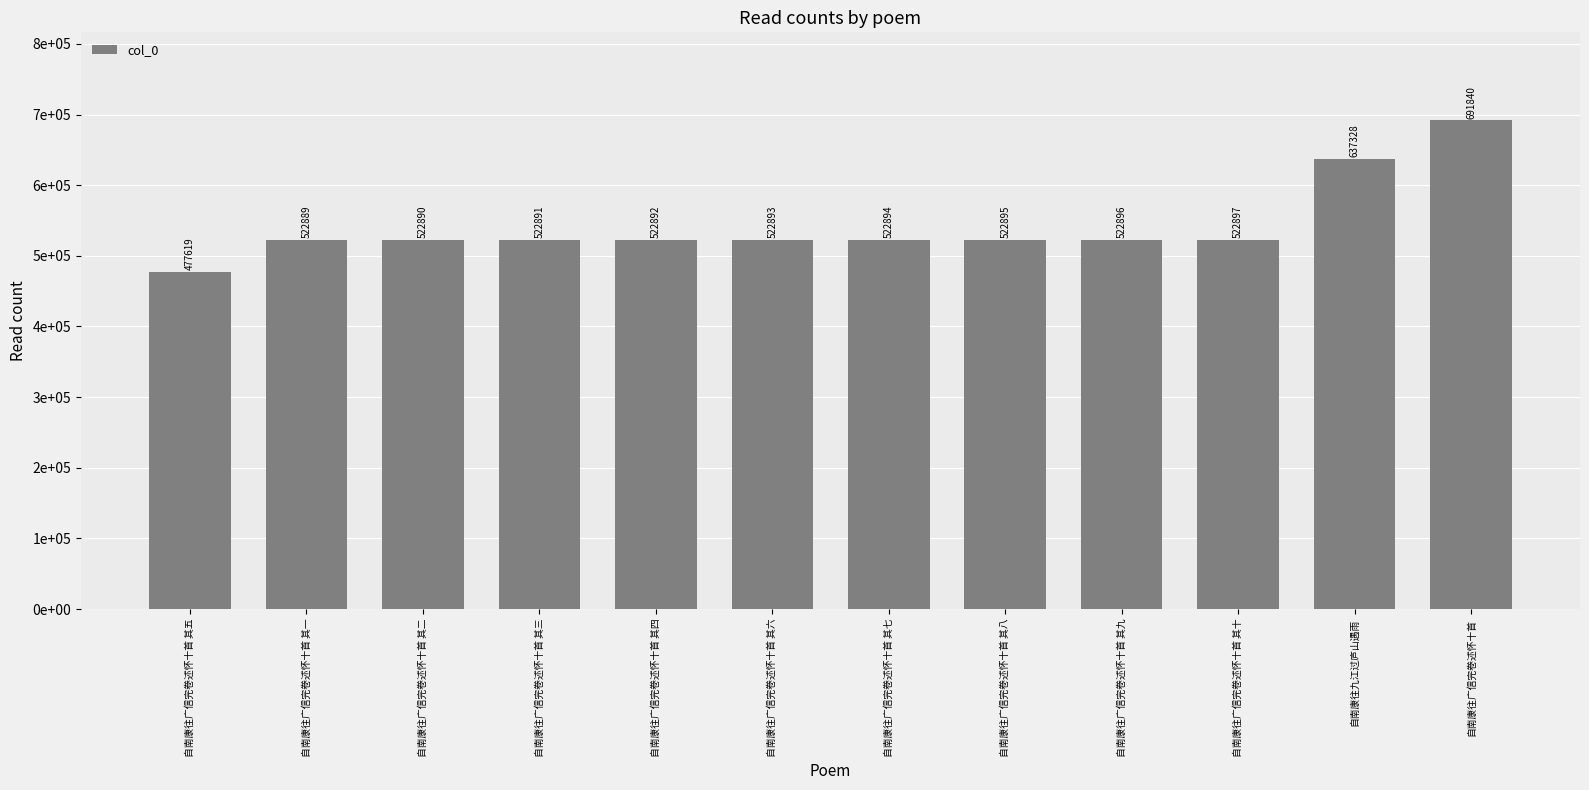

Rank the categories by value from highest to lowest.

自南康往广信完卷述怀十首, 自南康往九江过庐山遇雨, 自南康往广信完卷述怀十首 其十, 自南康往广信完卷述怀十首 其九, 自南康往广信完卷述怀十首 其八, 自南康往广信完卷述怀十首 其七, 自南康往广信完卷述怀十首 其六, 自南康往广信完卷述怀十首 其四, 自南康往广信完卷述怀十首 其三, 自南康往广信完卷述怀十首 其二, 自南康往广信完卷述怀十首 其一, 自南康往广信完卷述怀十首 其五